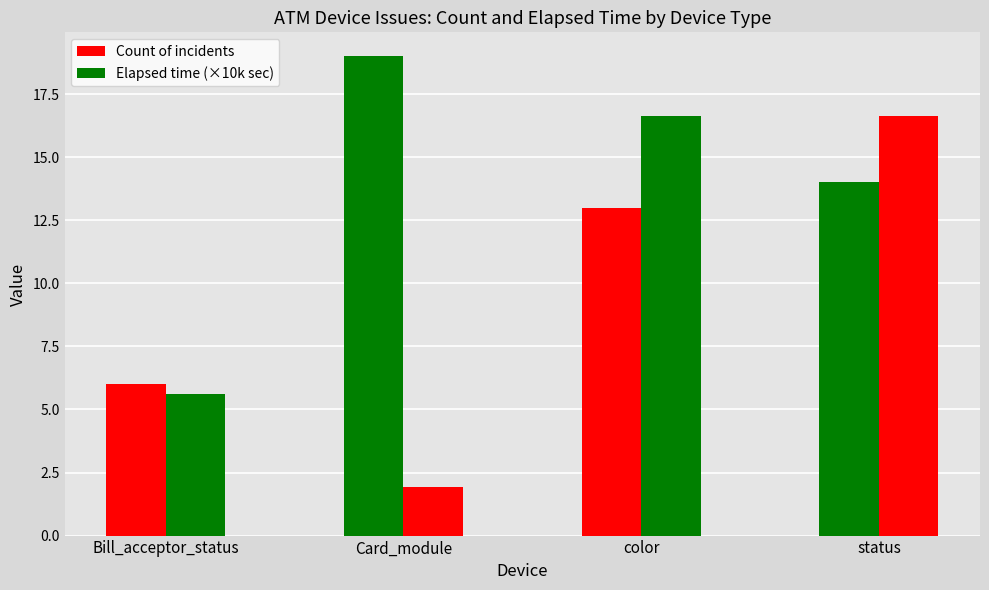

What is the label of the 4th bar from the right?

Bill_acceptor_status